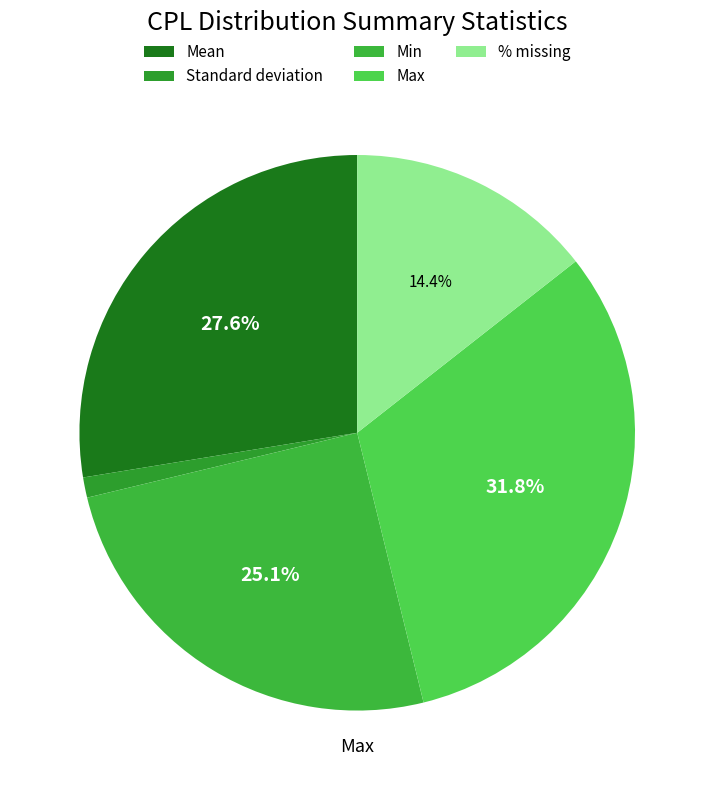

To the nearest percent, what is the combined percentage of Max and Standard deviation?

33%